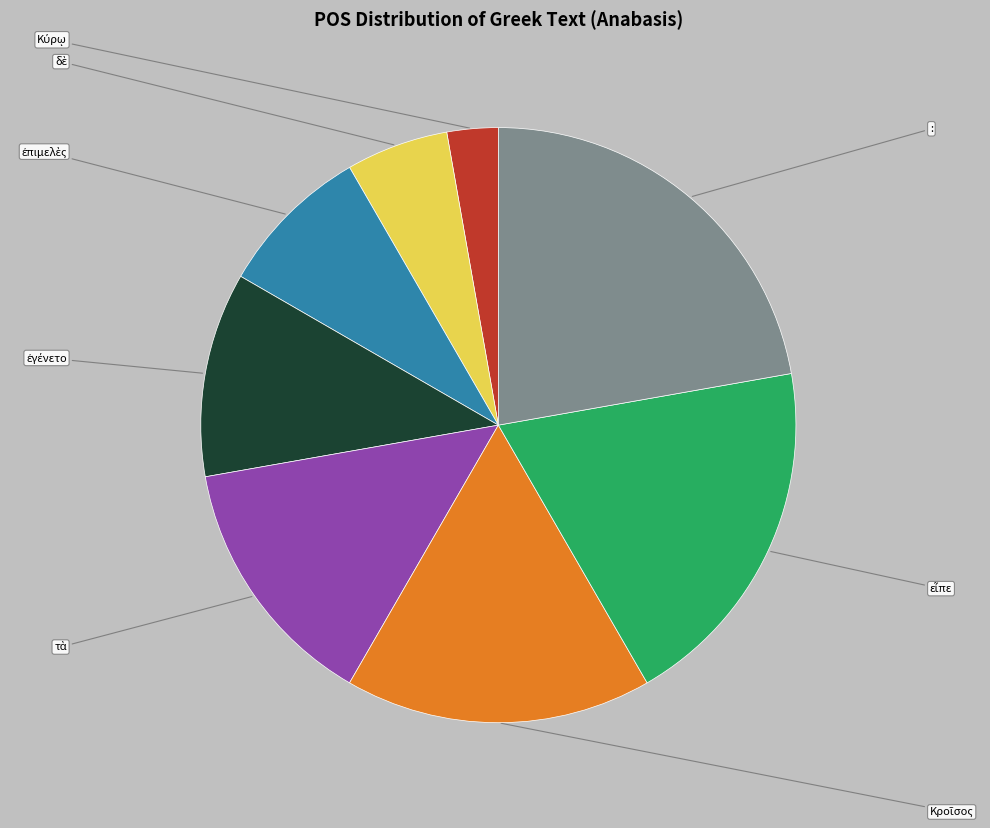

Is there any slice that represents more than half of the pie?

No